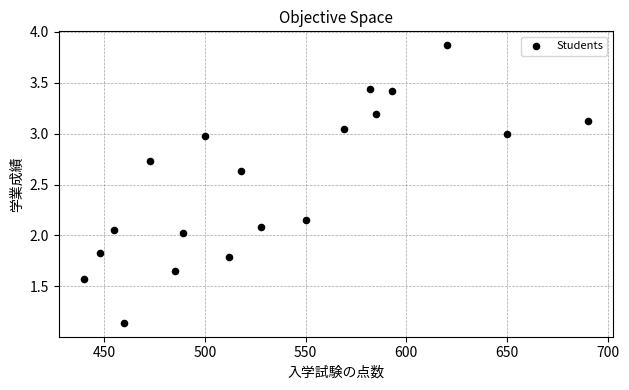

What is the range of Y values (max minus min)?

2.7